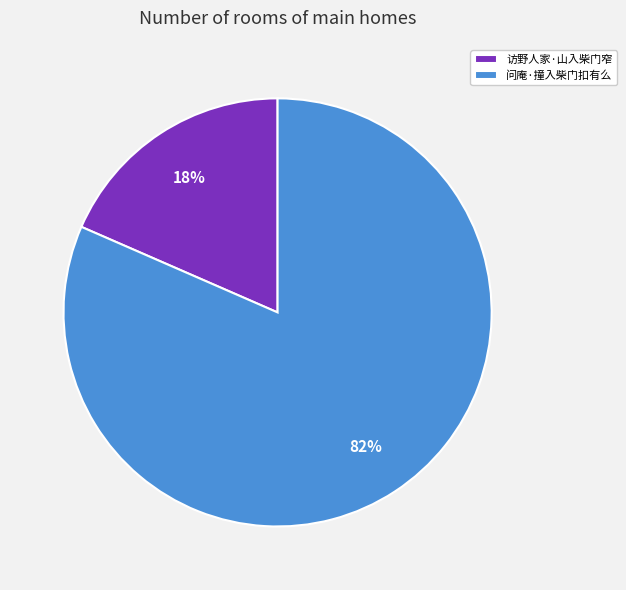

How many slices are in this pie chart?

2